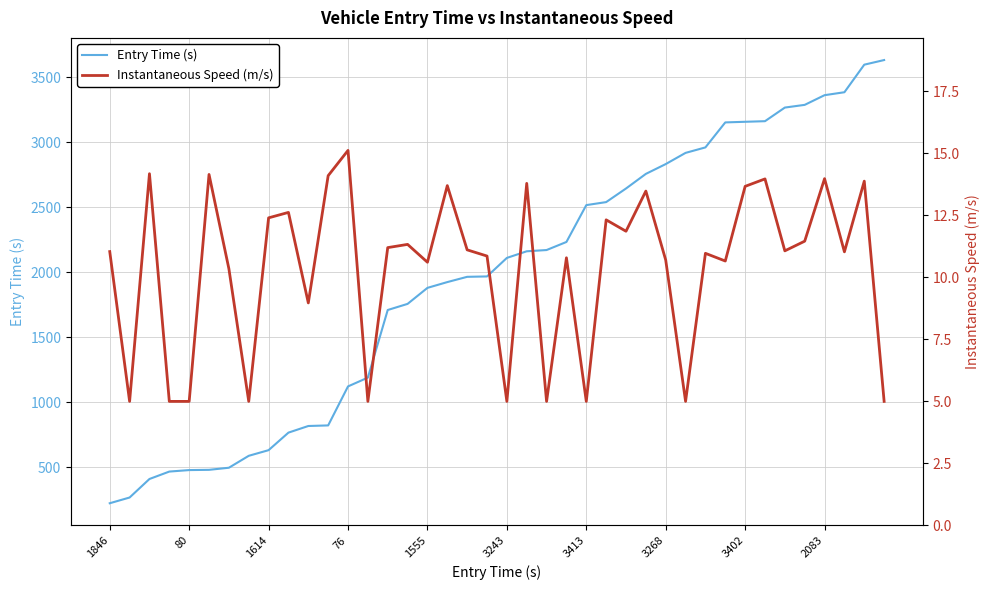

True or false: Entry Time (s) and Instantaneous Speed (m/s) intersect in this chart.

False